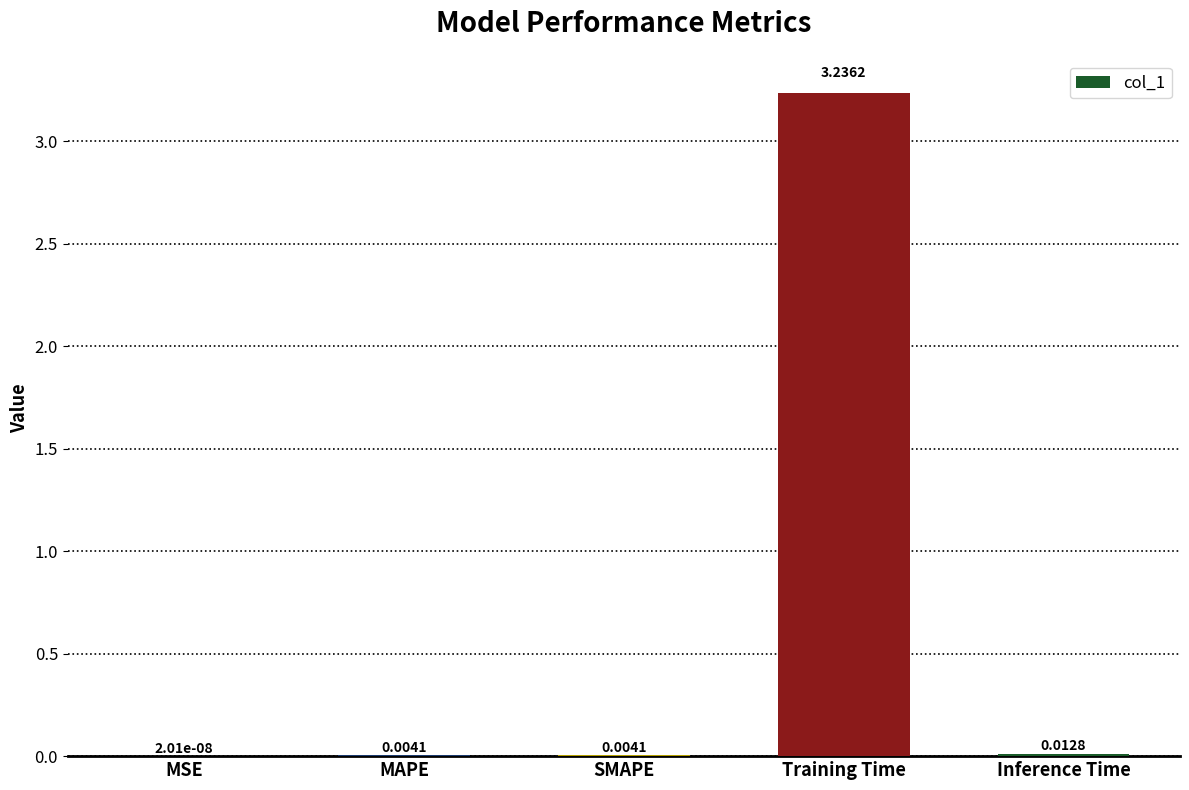

Which label corresponds to the largest value in the chart?

Training Time